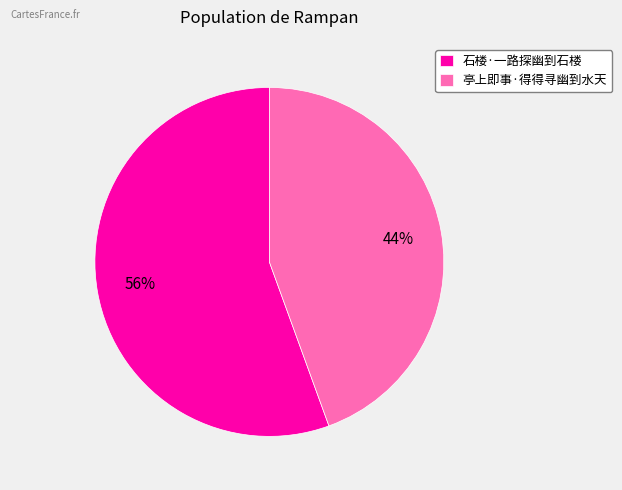

What percentage is the 亭上即事·得得寻幽到水天 slice, to the nearest percent?

44%